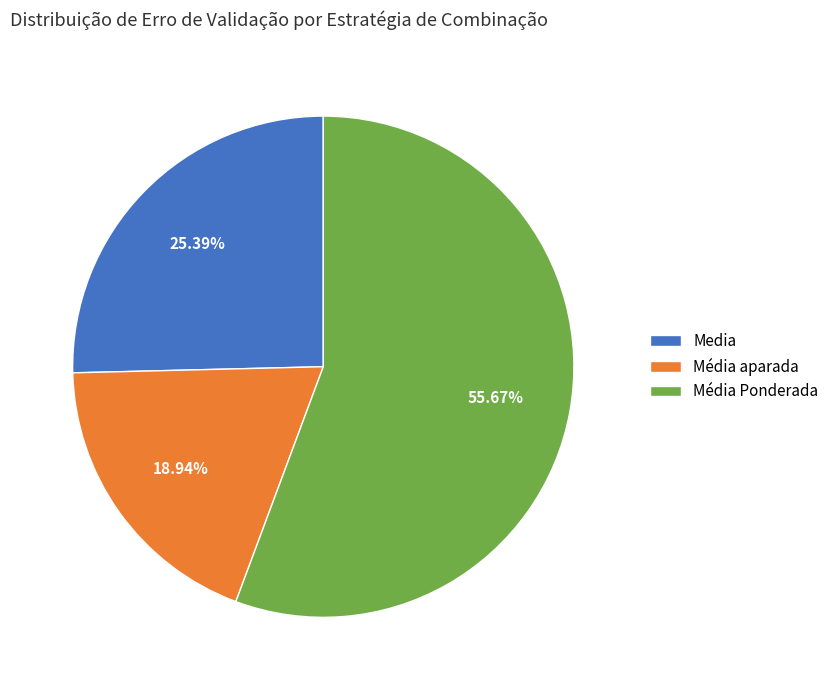

What is the ratio of the value at Média aparada to the value at Media?

0.7